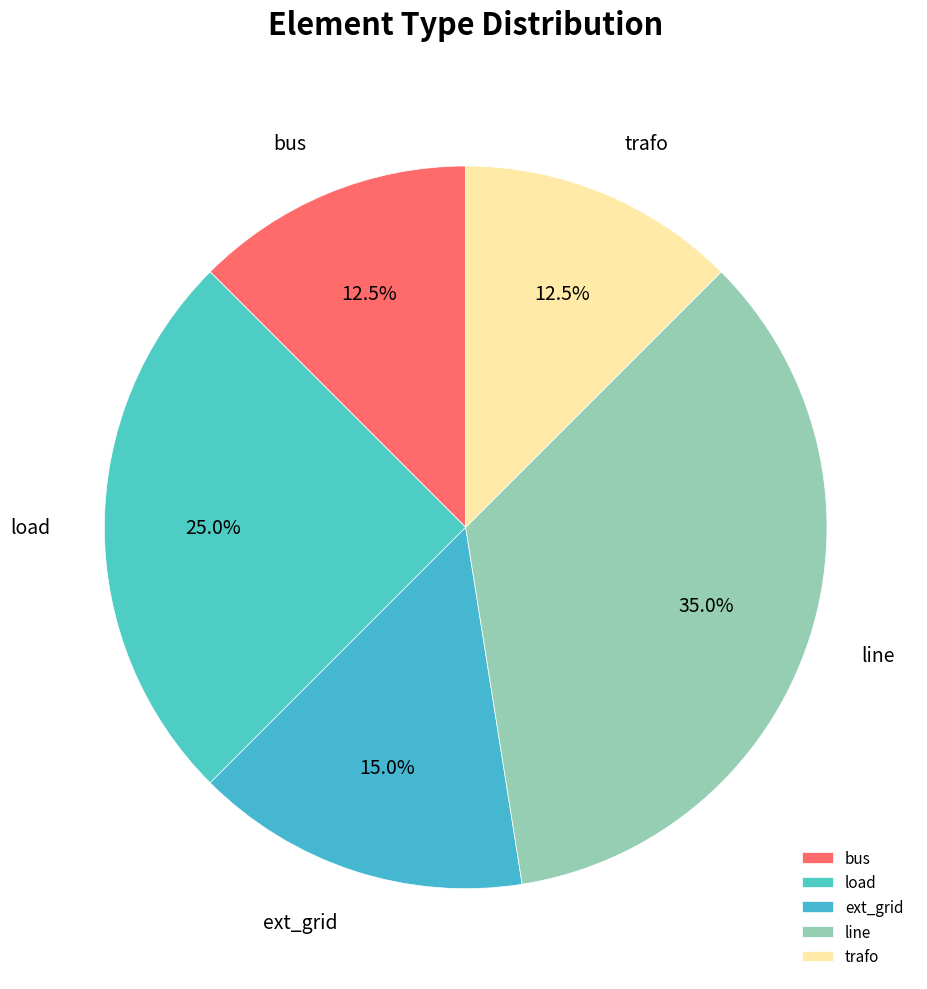

Which category has the biggest portion of the pie?

line